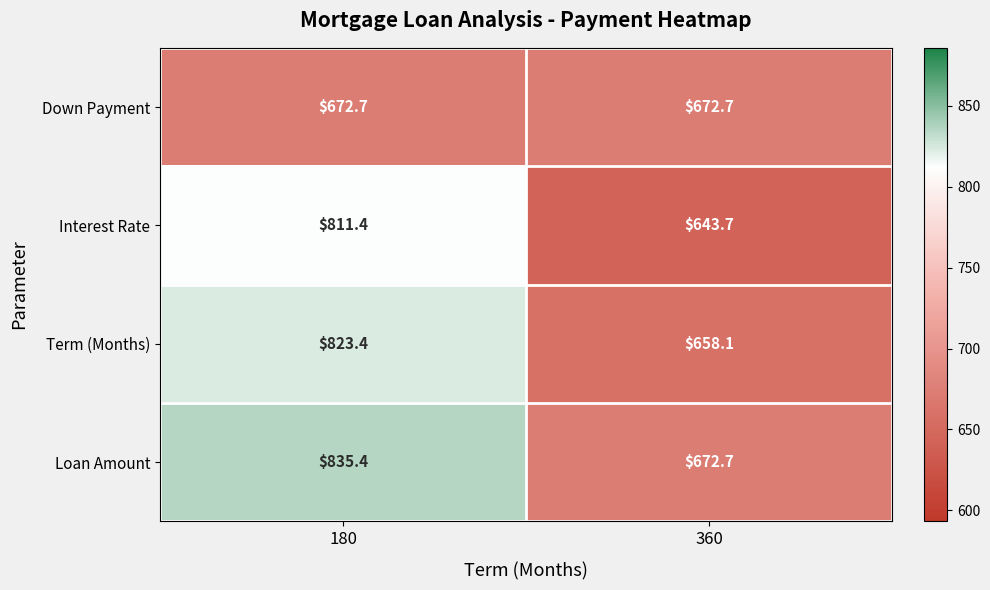

Reading left to right, transcribe all the data shown in this chart.

Down Payment: 180=672.7	360=672.7
Interest Rate: 180=811.4	360=643.7
Term (Months): 180=823.4	360=658.1
Loan Amount: 180=835.4	360=672.7